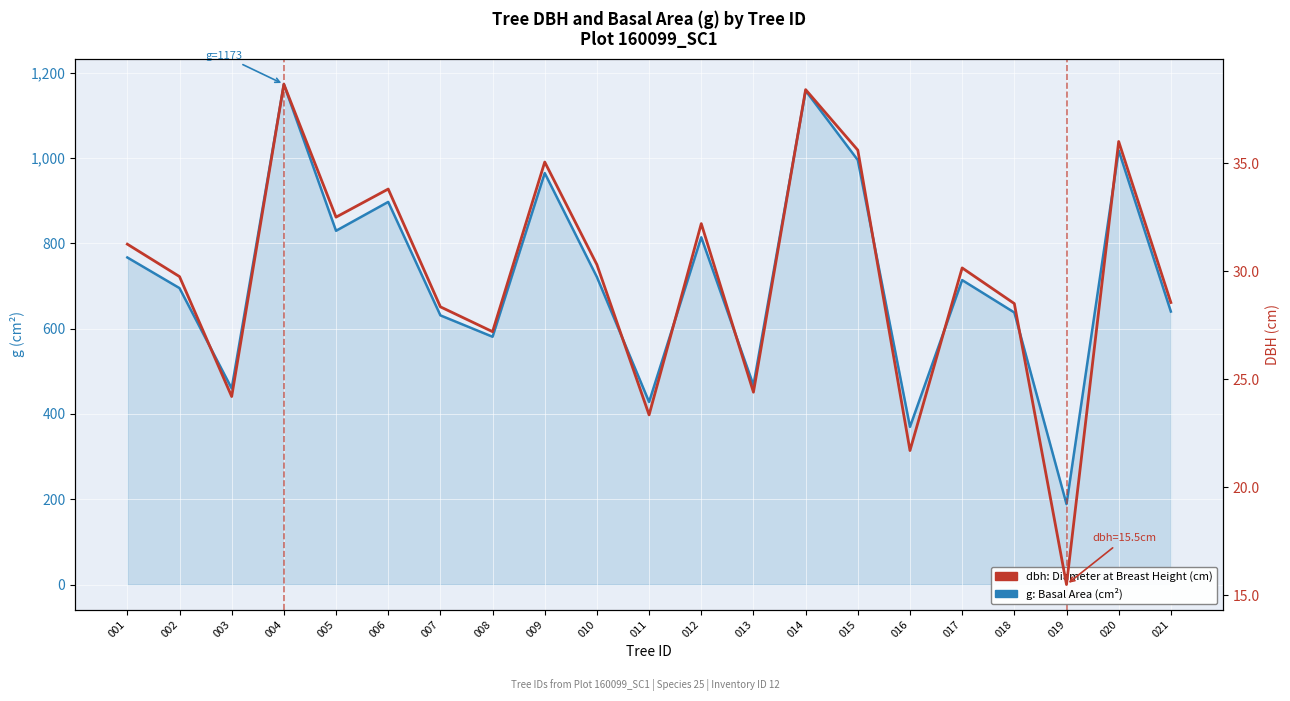

How many data points does each series have?

21